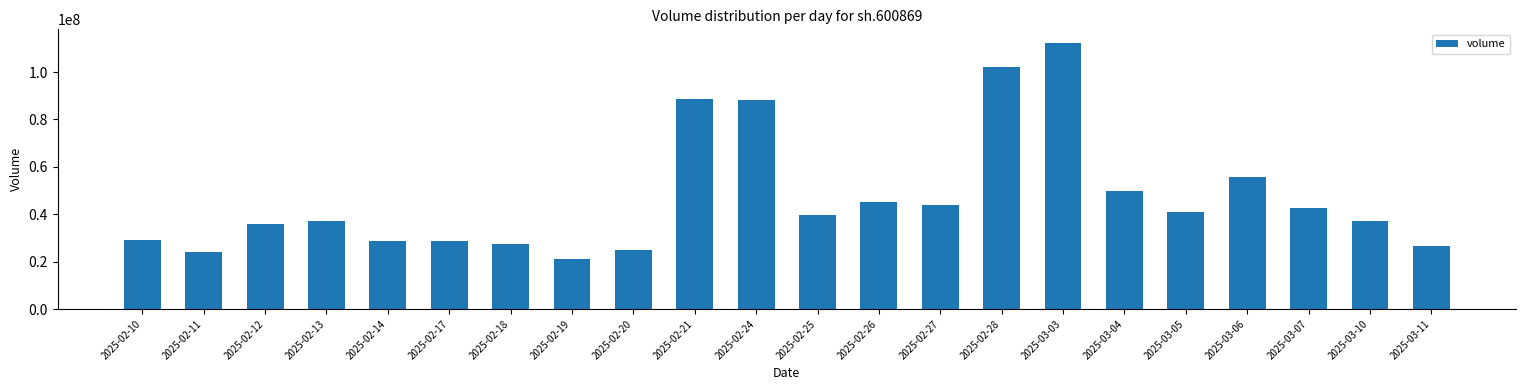

What is the sum of all values?

1029941648